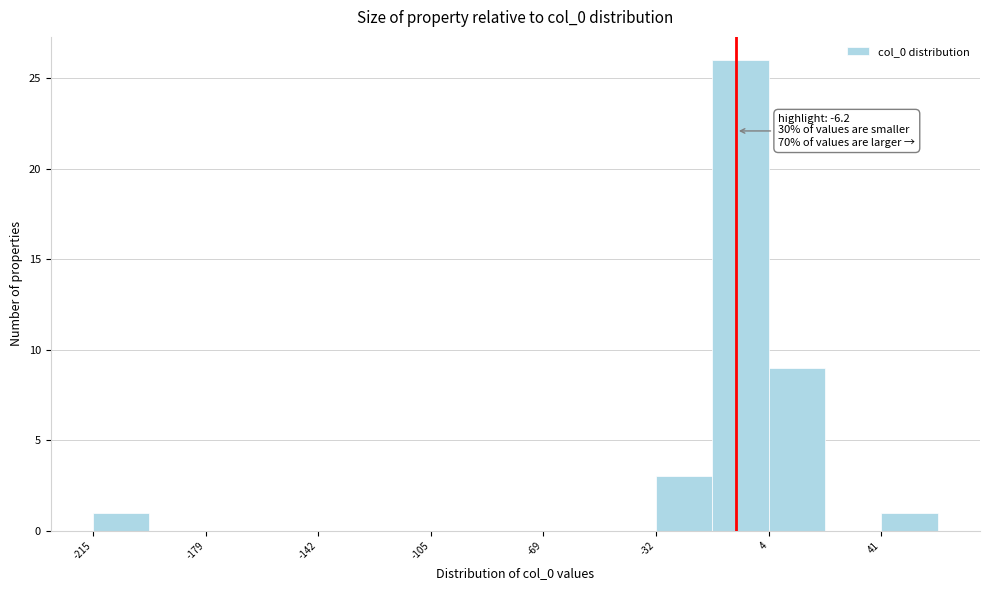

Around what value on the x-axis is the tallest bar? Give the approximate position of its centre, as read against the axis.

-5